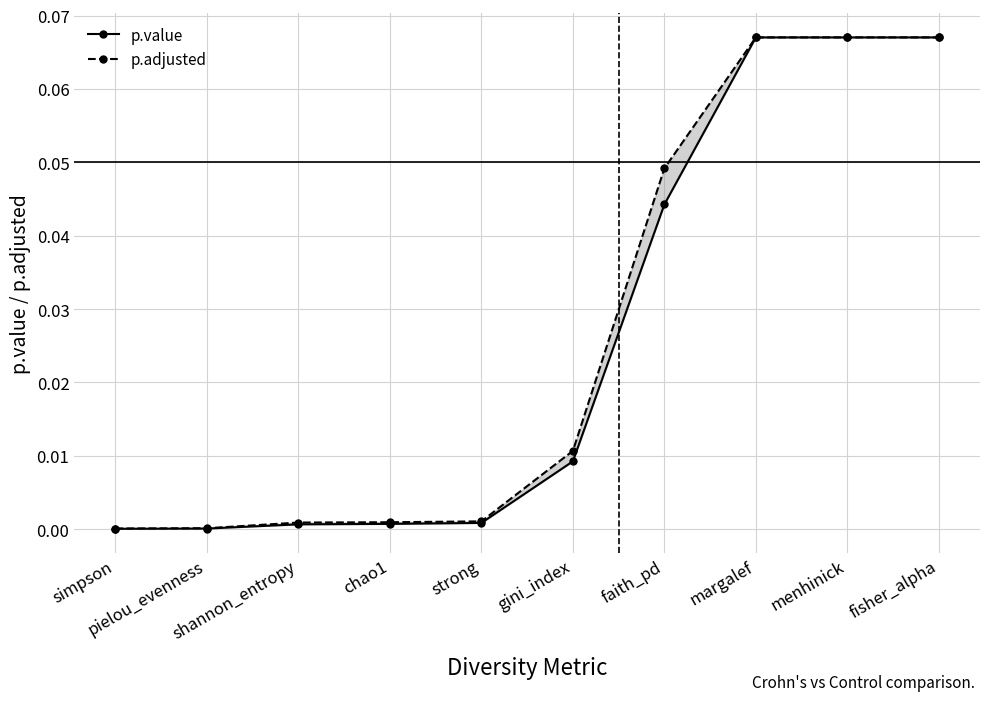

What is the difference between the maximum and minimum values in the p.adjusted series?

0.1